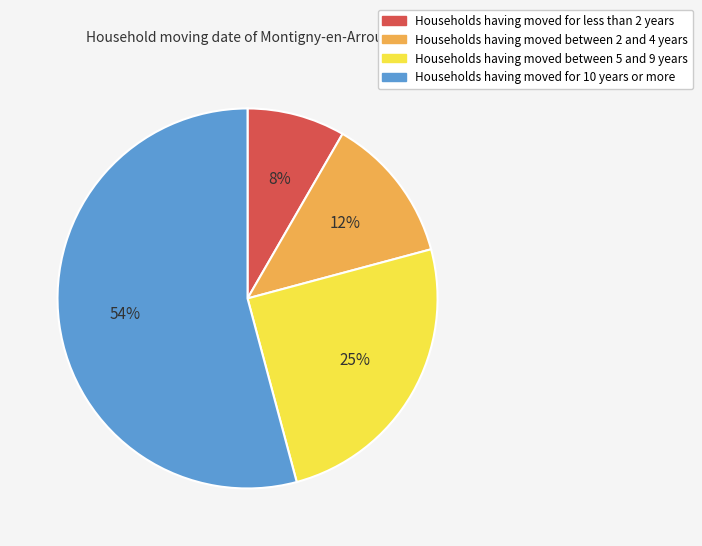

How many slices are in this pie chart?

4